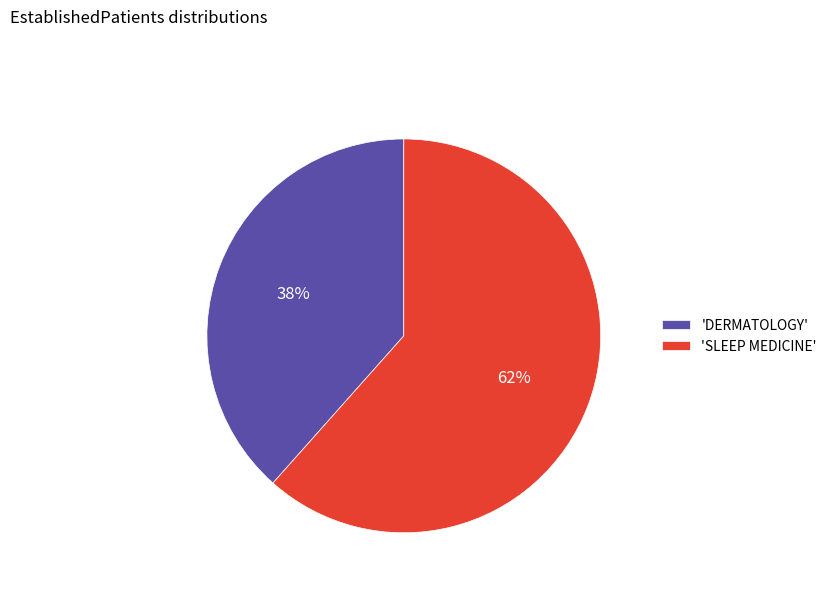

What is the ratio of the value at 'DERMATOLOGY' to the value at 'SLEEP MEDICINE'?

0.6